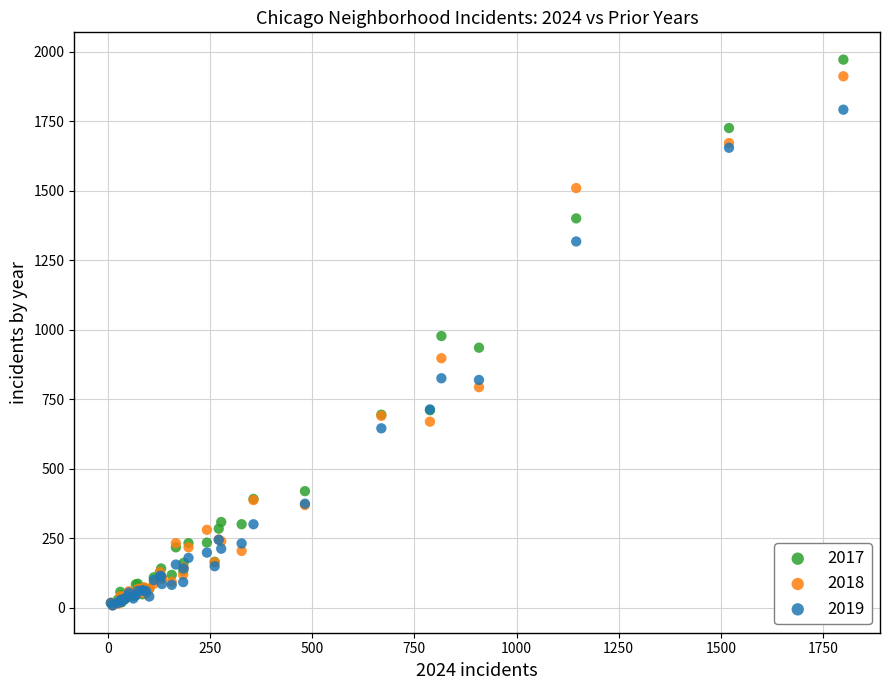

What are all the series names shown in the legend?

2017, 2018, 2019